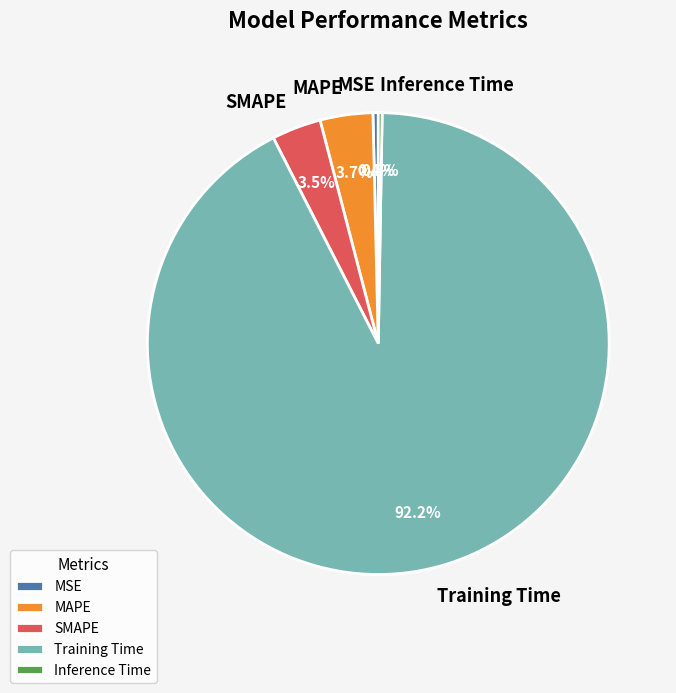

Which has a higher value, MSE or MAPE?

MAPE